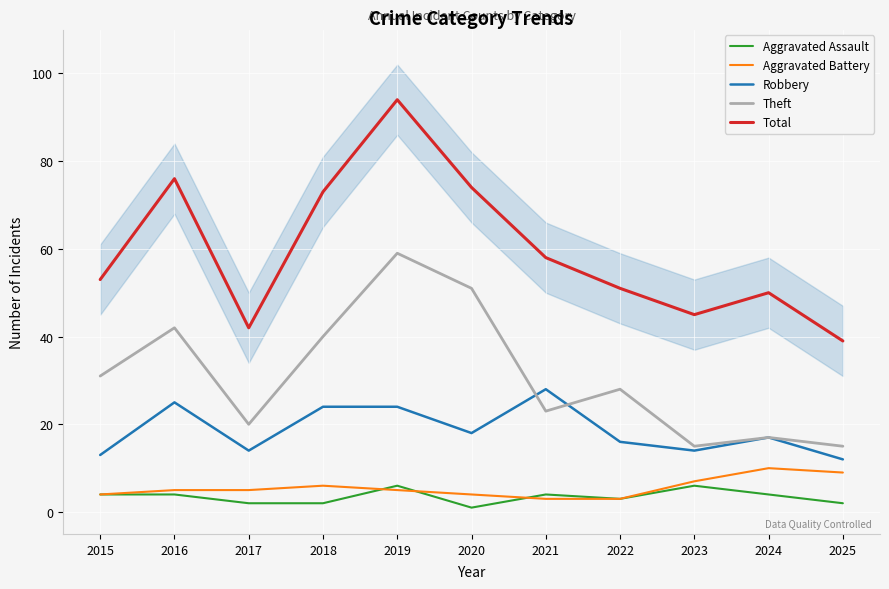

Between 2016 and 2018, which series saw the biggest shift?

Total